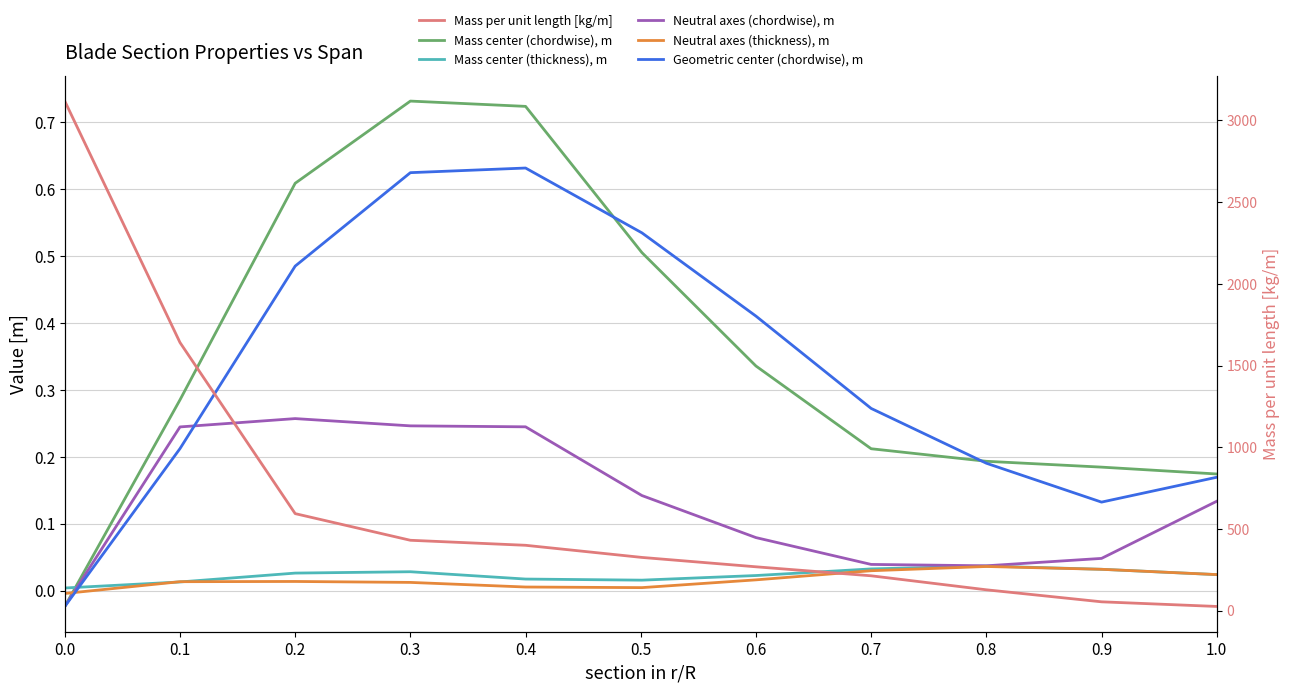

Reading left to right, extract all data points from this chart.

Mass center (chordwise), m: -0.0	0.3	0.6	0.7	0.7	0.5	0.3	0.2	0.2	0.2	0.2
Mass center (thickness), m: 0.0	0.0	0.0	0.0	0.0	0.0	0.0	0.0	0.0	0.0	0.0
Neutral axes (chordwise), m: -0.0	0.2	0.3	0.2	0.2	0.1	0.1	0.0	0.0	0.0	0.1
Neutral axes (thickness), m: -0.0	0.0	0.0	0.0	0.0	0.0	0.0	0.0	0.0	0.0	0.0
Geometric center (chordwise), m: -0.0	0.2	0.5	0.6	0.6	0.5	0.4	0.3	0.2	0.1	0.2
Mass per unit length [kg/m]: 3118.8	1641.4	594.4	431.3	400.7	326.4	269.0	214.0	128.3	54.8	26.4